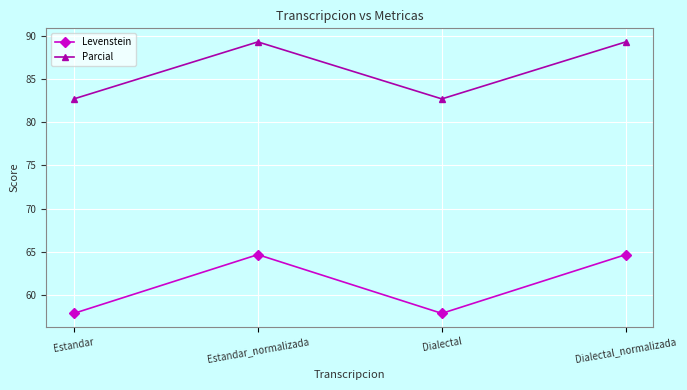

How many data points in Levenstein are above 64?

2